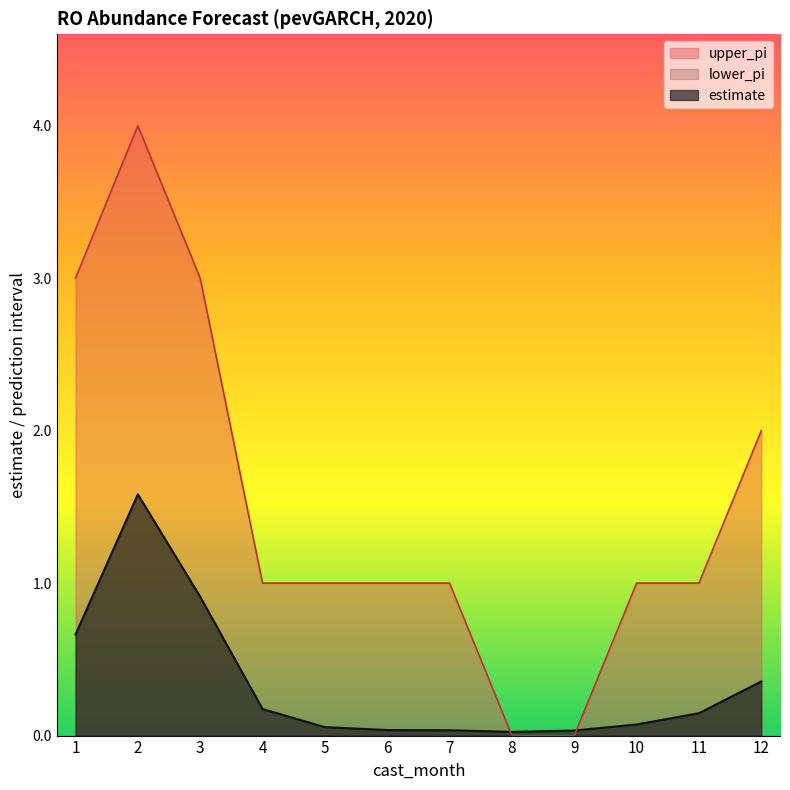

What is the sum of all upper_pi values?

18.0